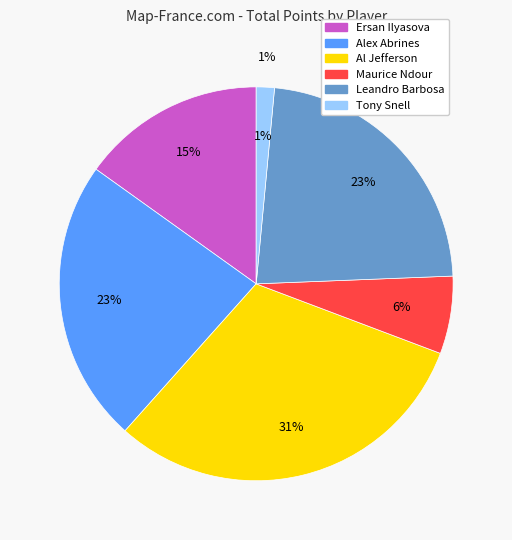

Which slice is the smallest?

Tony Snell